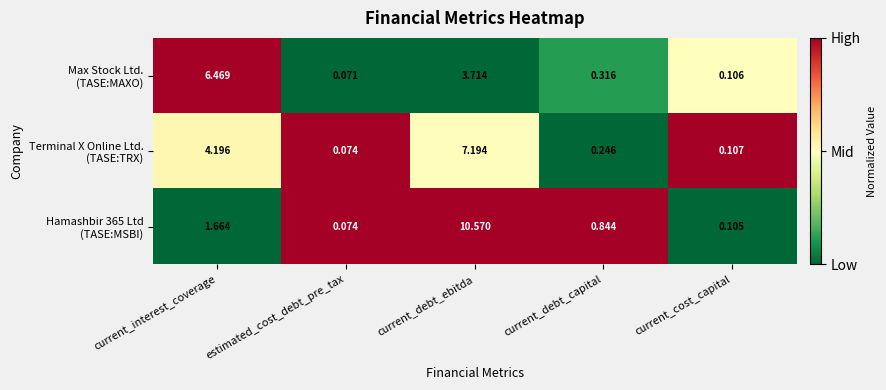

At which category is the sum across all series the highest?

current_debt_ebitda